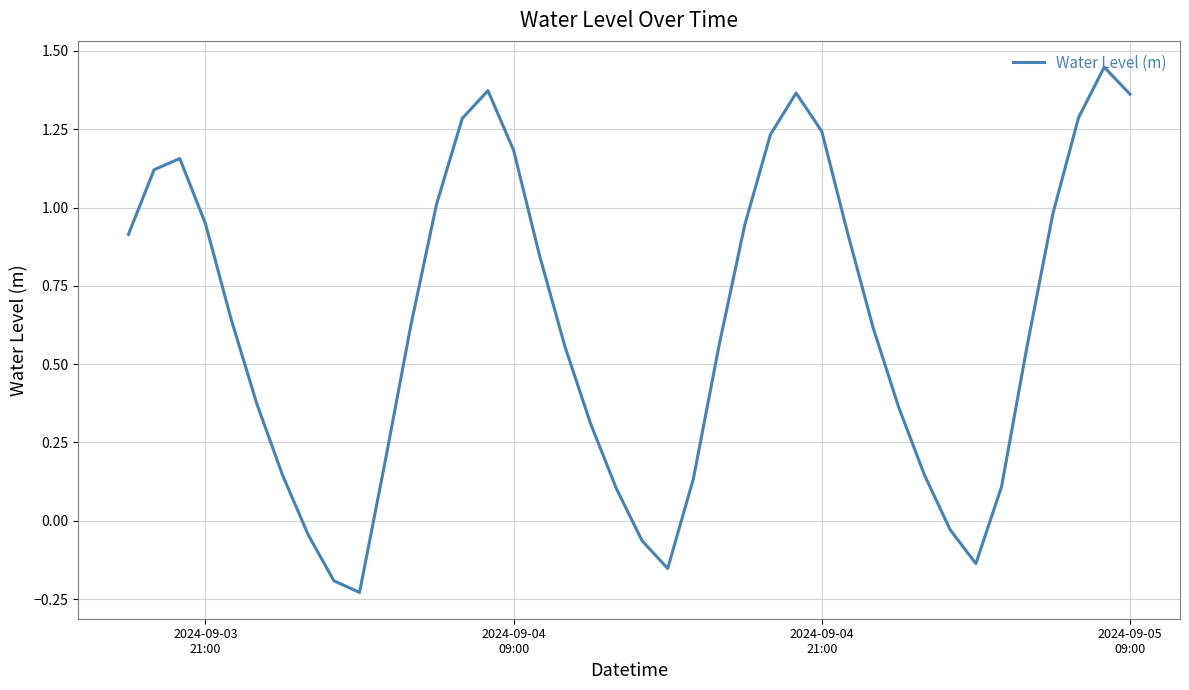

What is the sum of all values?

25.2